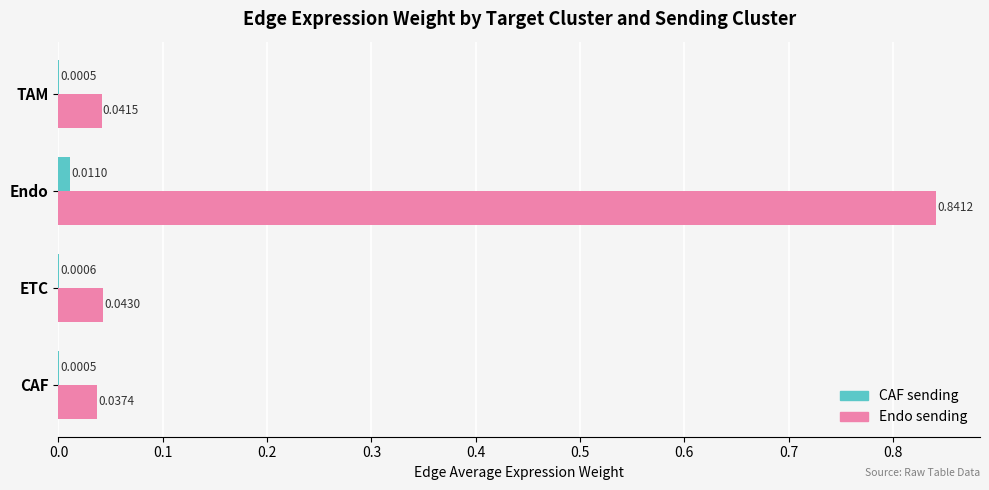

At which category is the sum across all series the highest?

Endo